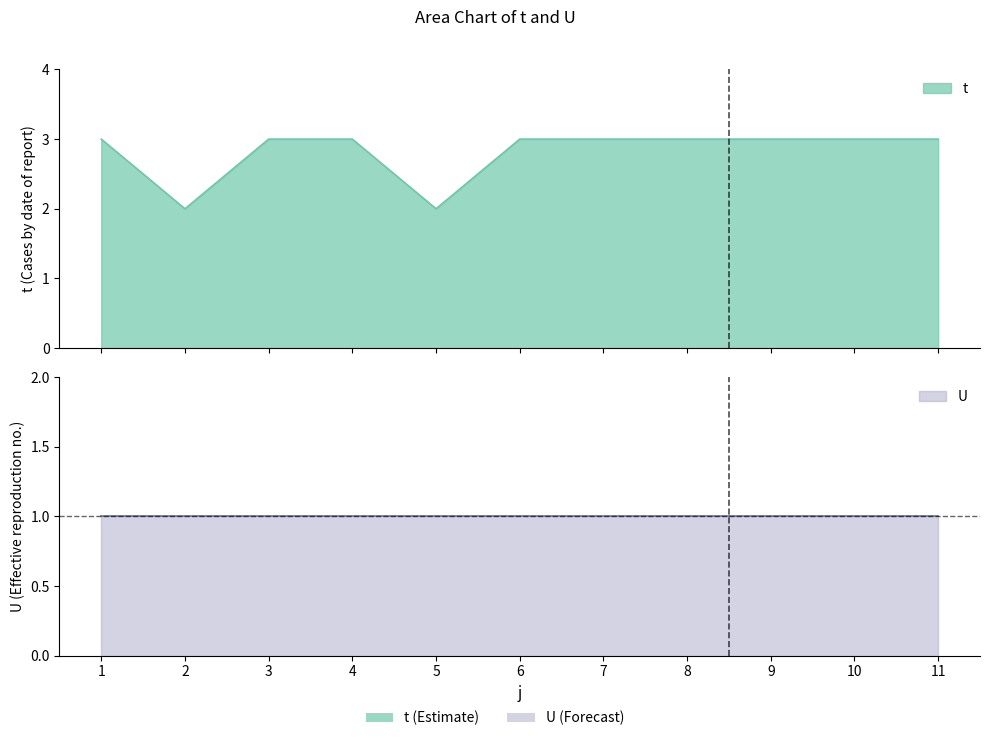

The value at 11 is 1. True or false?

False